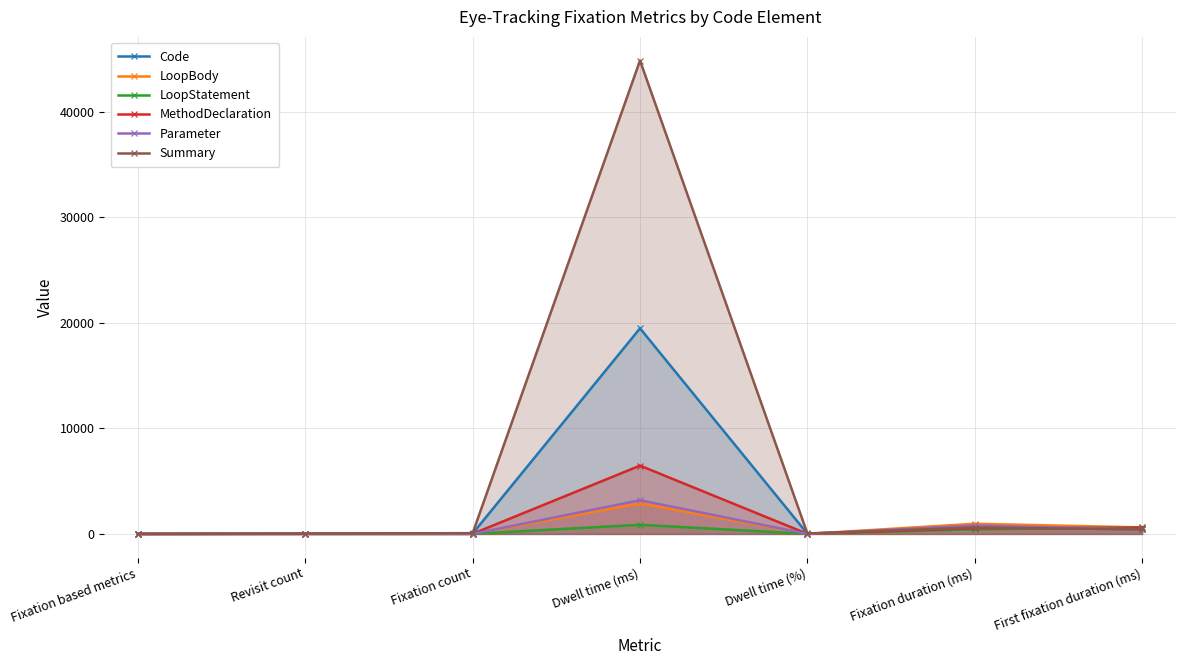

What position from the left is Dwell time (ms)?

4